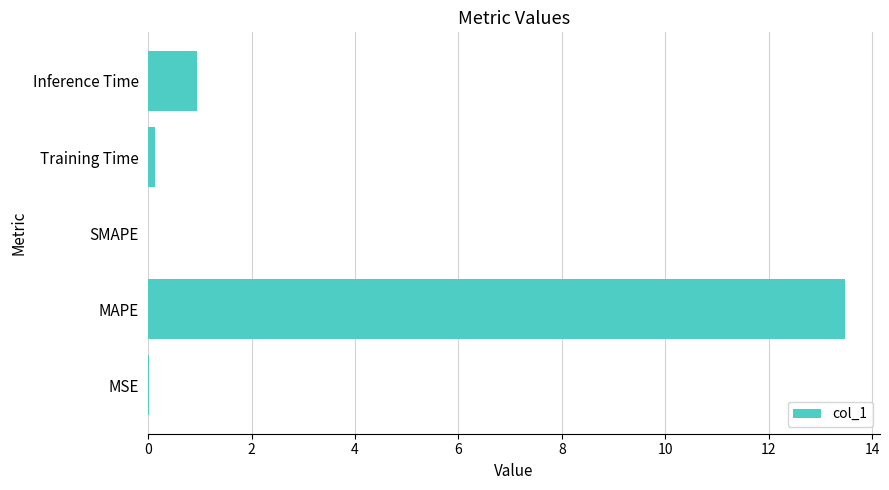

How many series are shown in this chart?

1